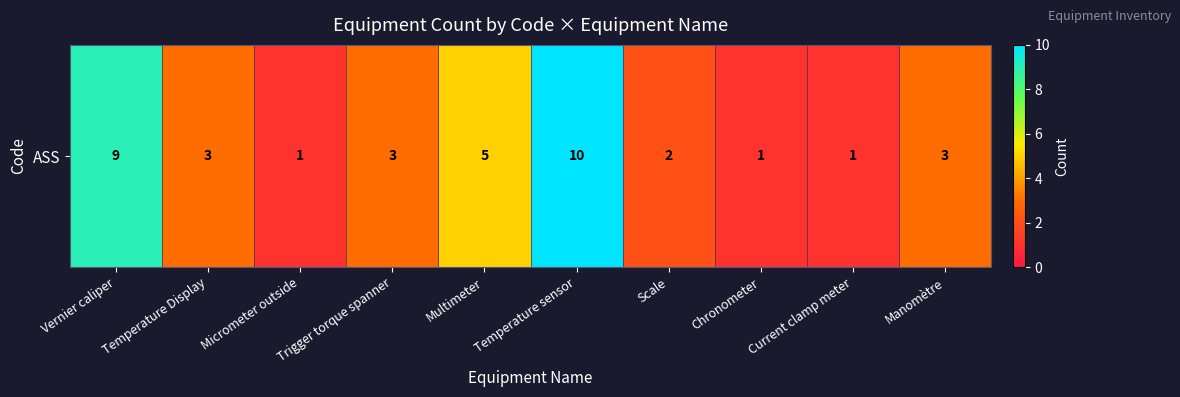

Where does the data first go above 3?

Vernier caliper